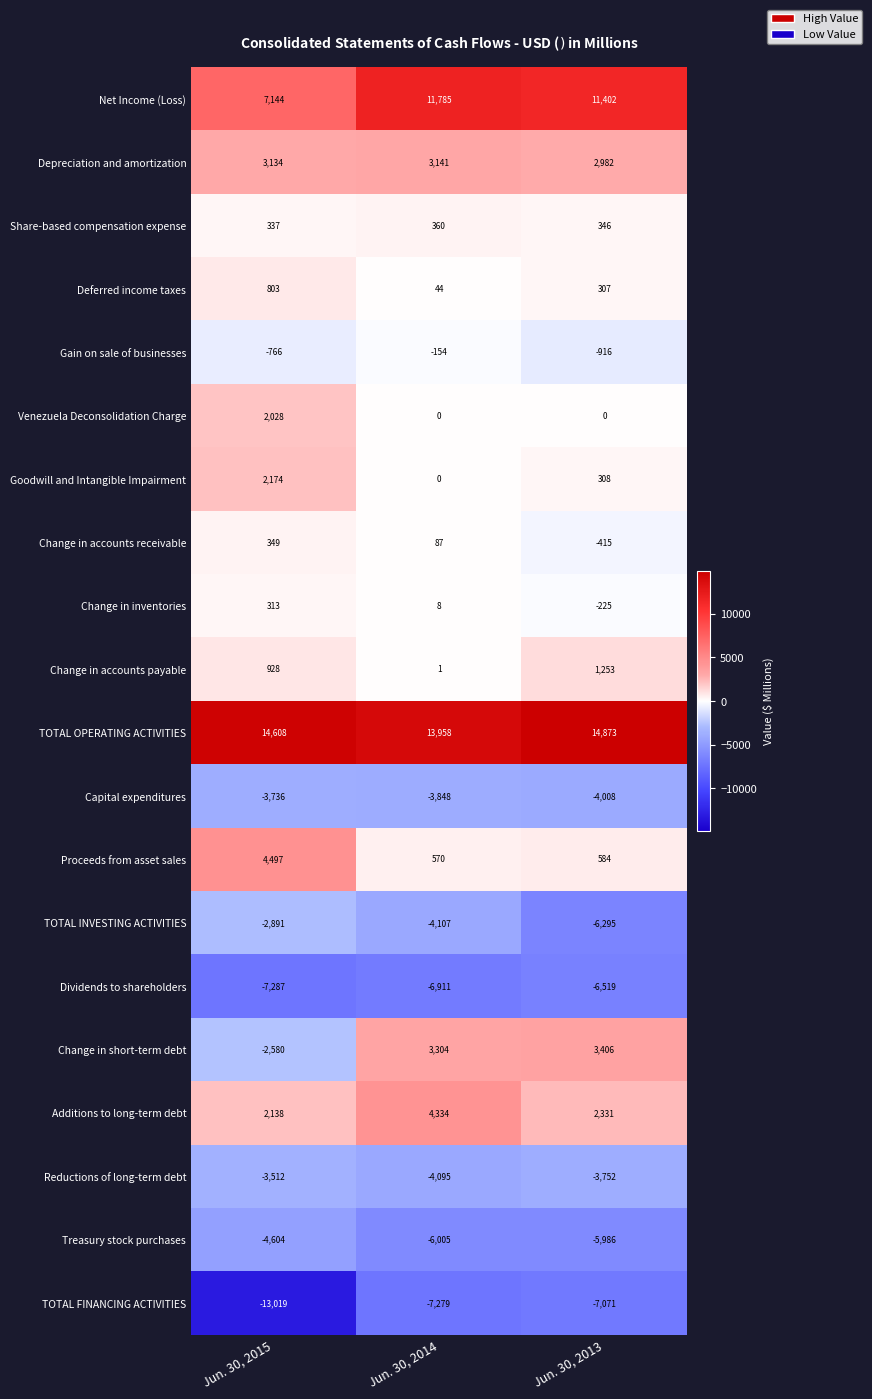

What is the difference between the second highest and minimum values in the TOTAL INVESTING ACTIVITIES series?

2188